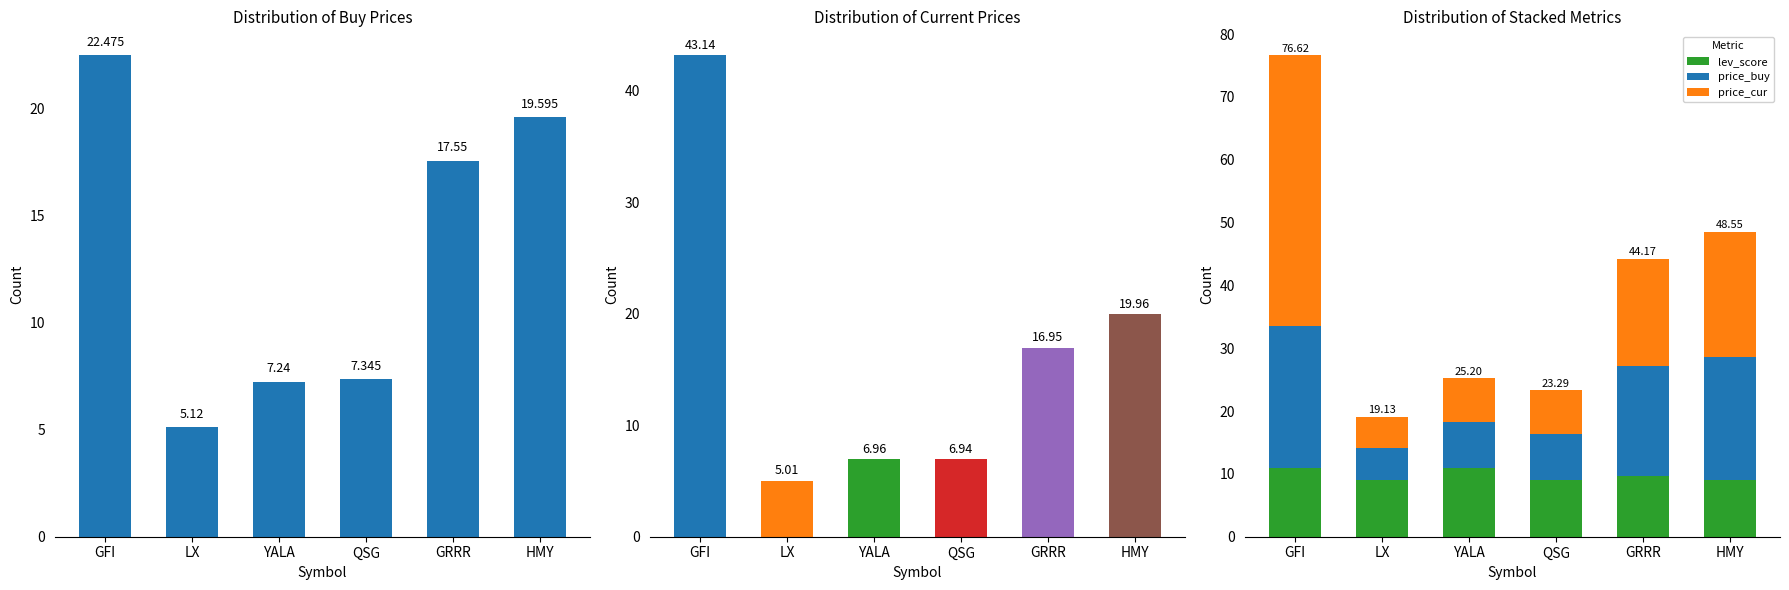

Which series has the widest spread of values?

price_cur